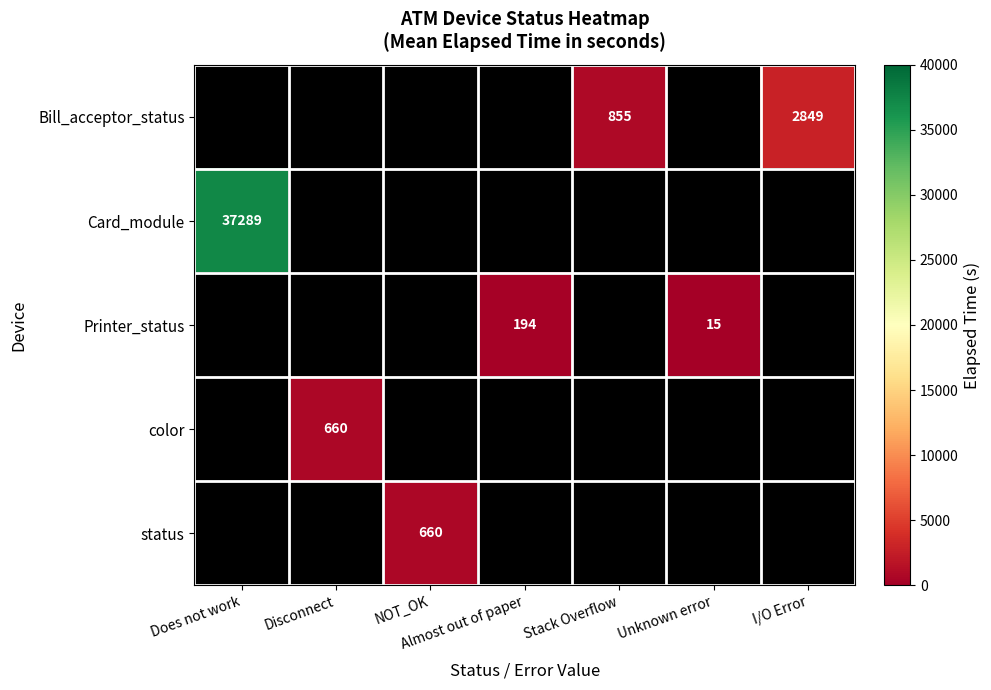

Is it true that Bill_acceptor_status equals 498 at Stack Overflow?

False